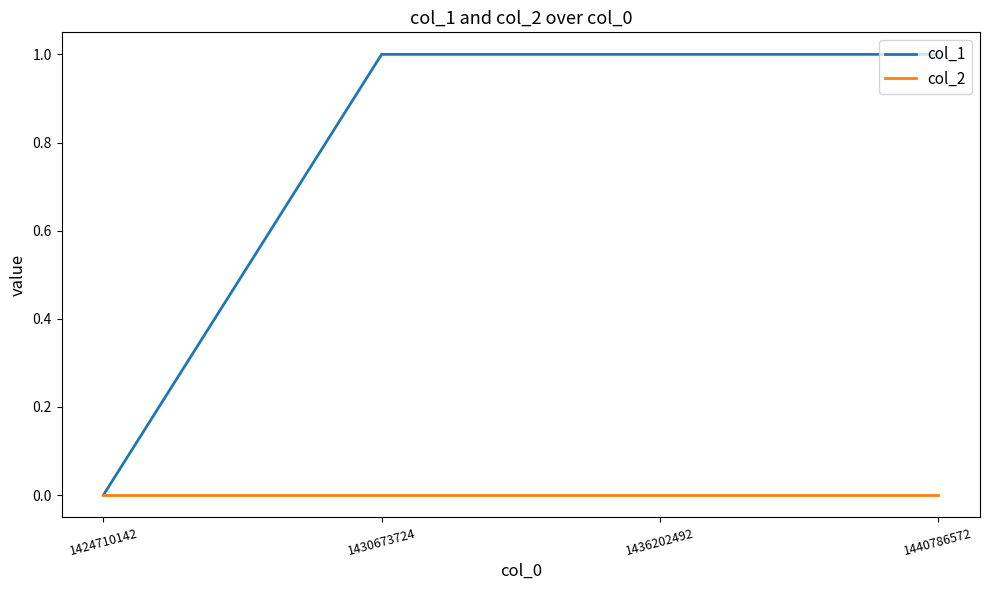

True or false: col_1 has a value of 0 at 1440786572.

False